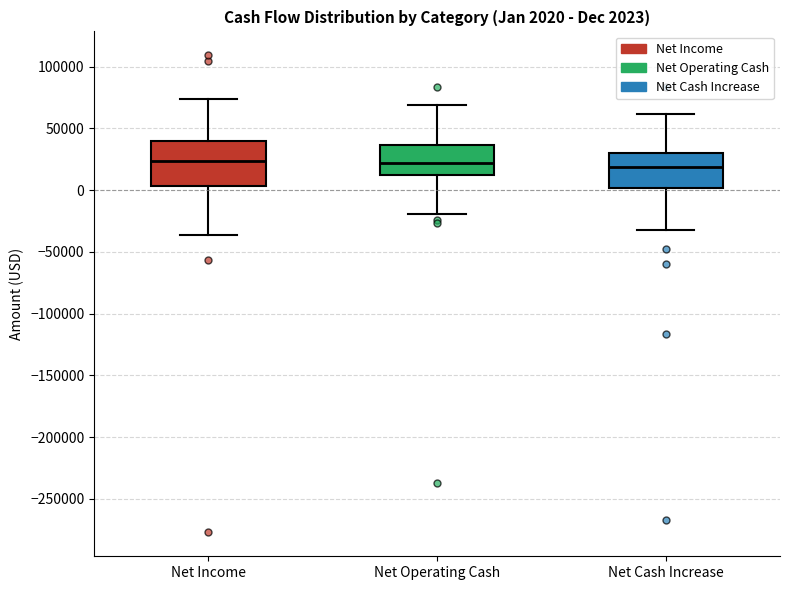

Which box is the tallest, from its lower edge to its upper edge?

Net Income